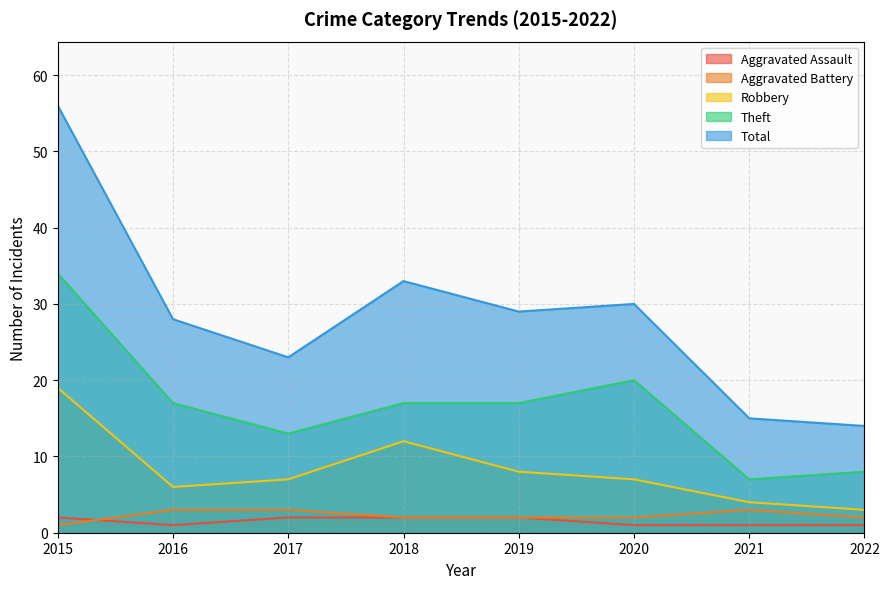

True or false: Aggravated Battery and Robbery cross at least once.

False